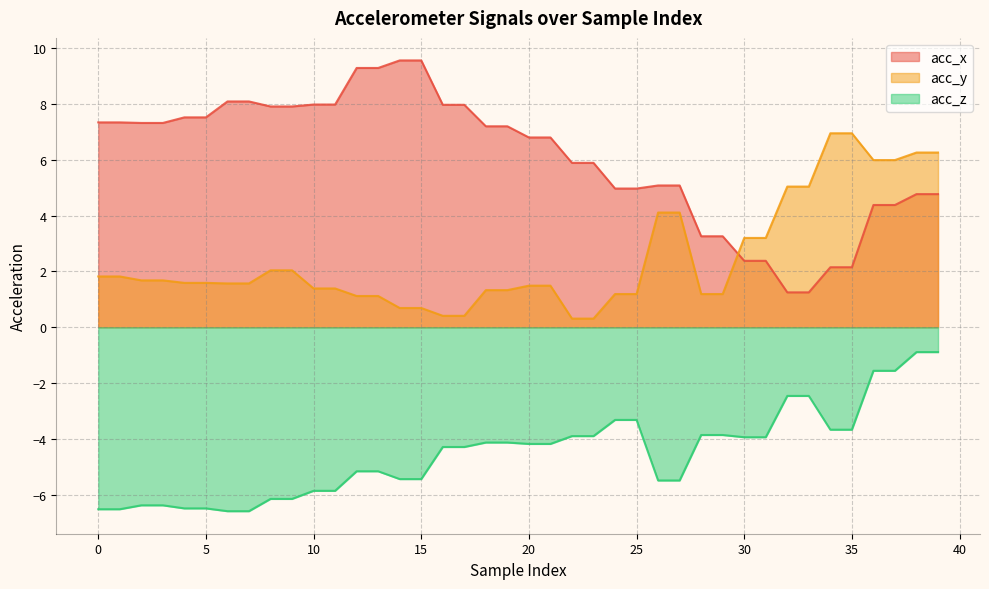

What is the value of the acc_z point at the 6th from the left?

-6.5